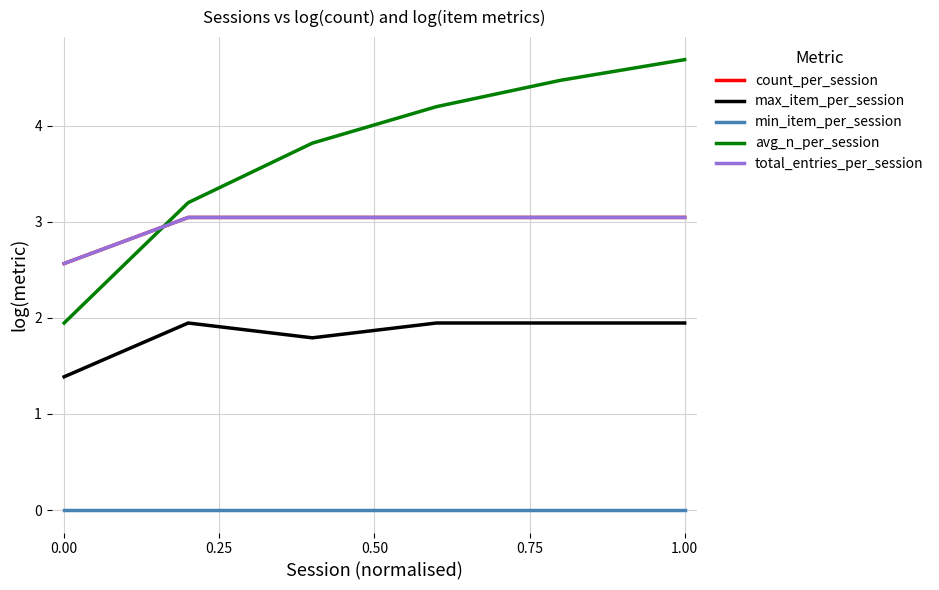

Does the chart display data point markers on the line(s)?

No